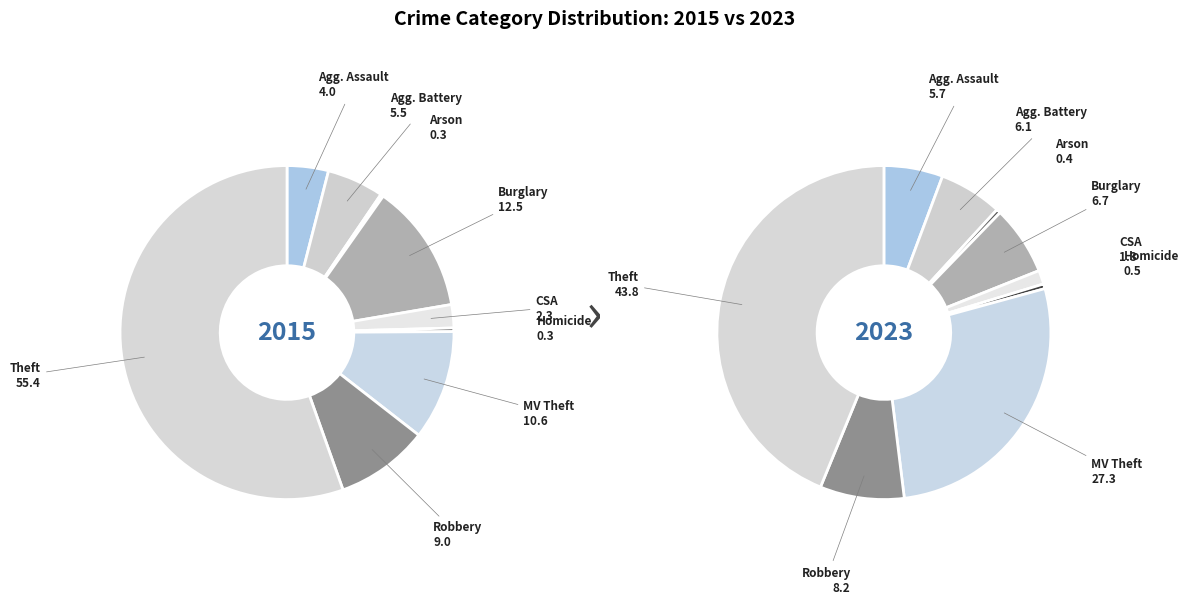

How many slices are in this pie chart?

9